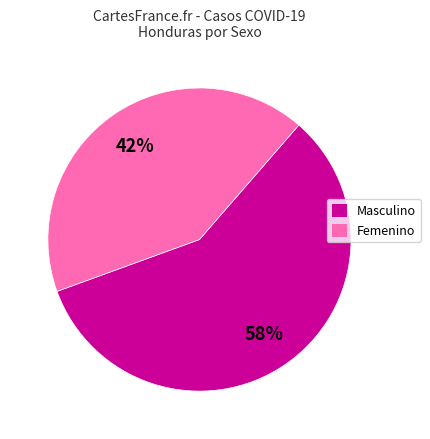

True or false: Femenino accounts for 28% of the total.

False